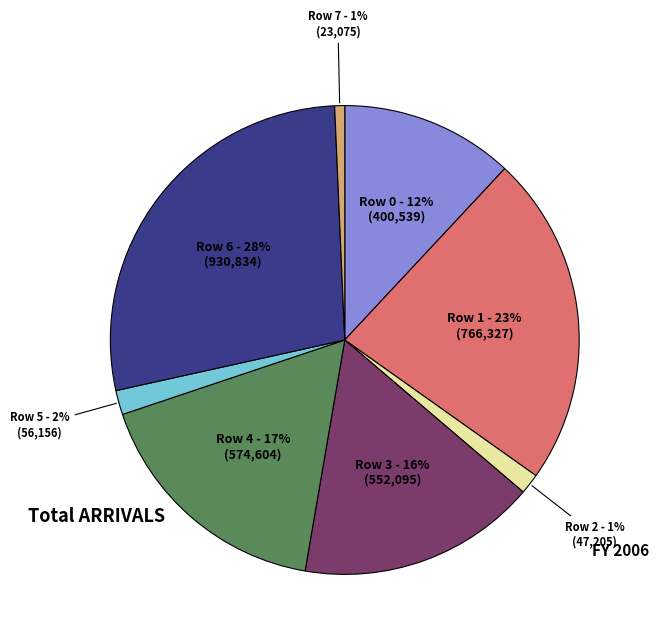

To the nearest percent, what is the average slice percentage?

12%